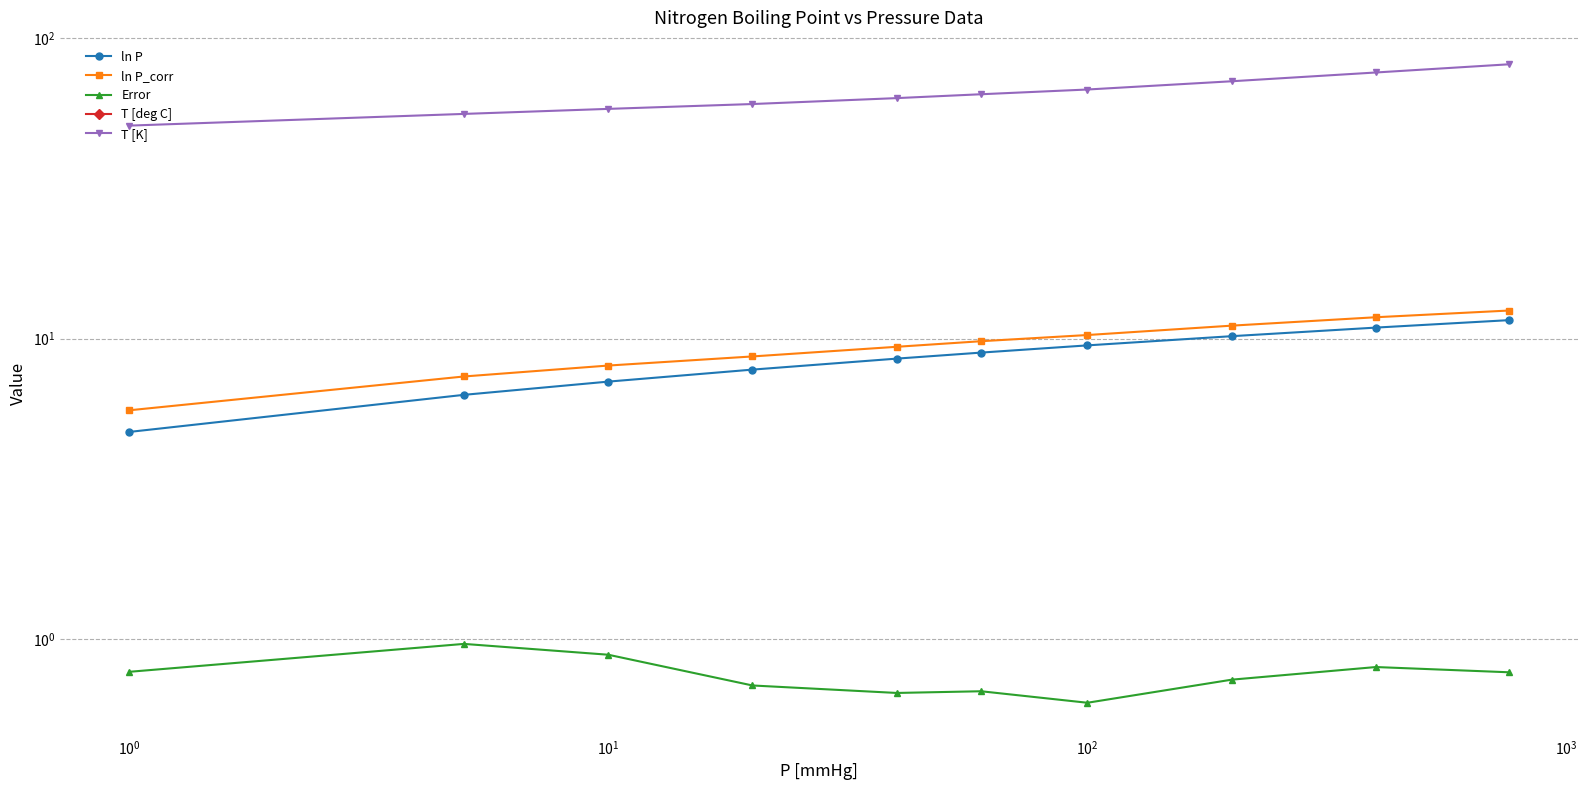

Which series has the widest spread of values?

T [deg C]